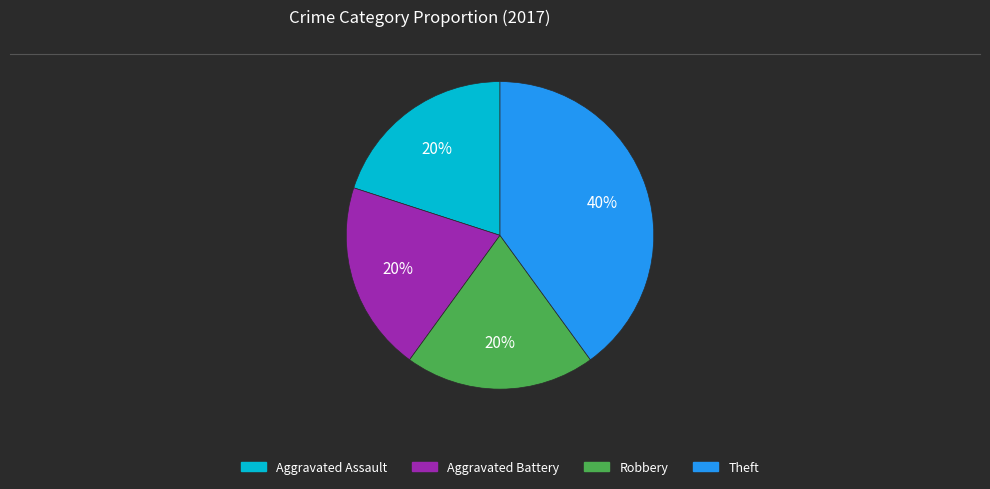

To the nearest percent, what is the combined percentage of Theft and Aggravated Assault?

60%